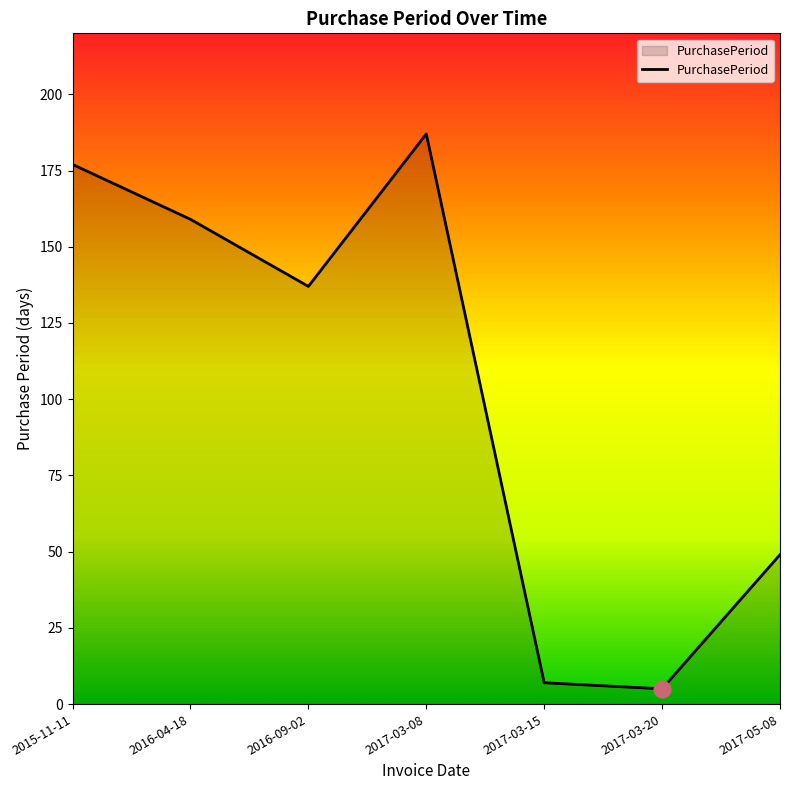

List the labels in order of value, smallest first.

2017-03-20, 2017-03-15, 2017-05-08, 2016-09-02, 2016-04-18, 2015-11-11, 2017-03-08